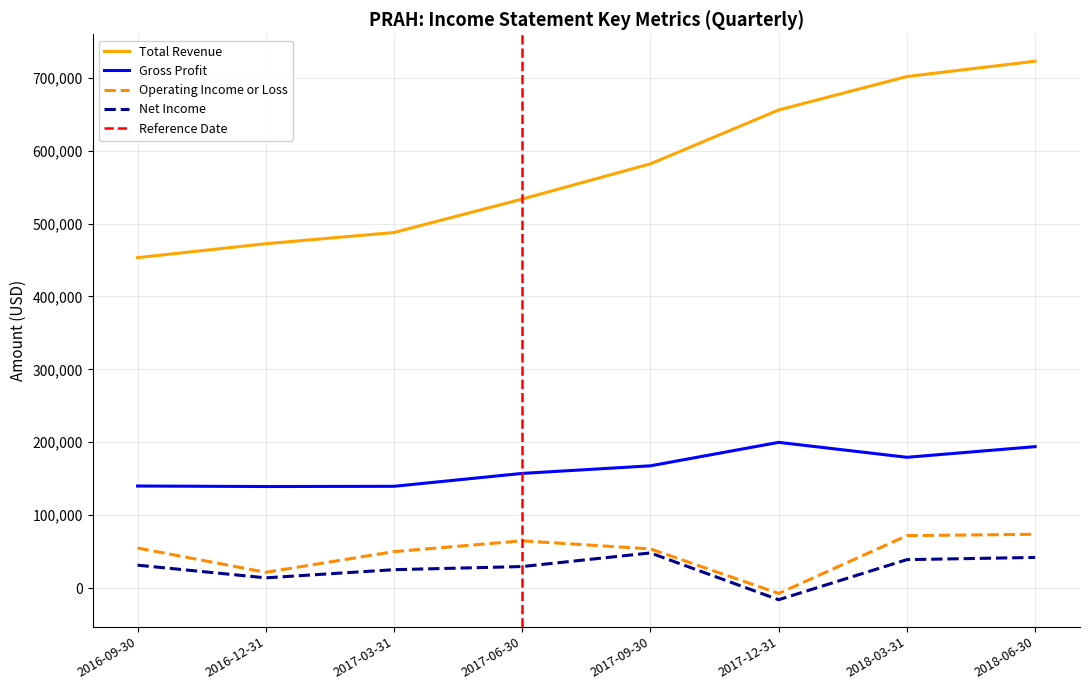

What are all the series names shown in the legend?

Total Revenue, Gross Profit, Operating Income or Loss, Net Income